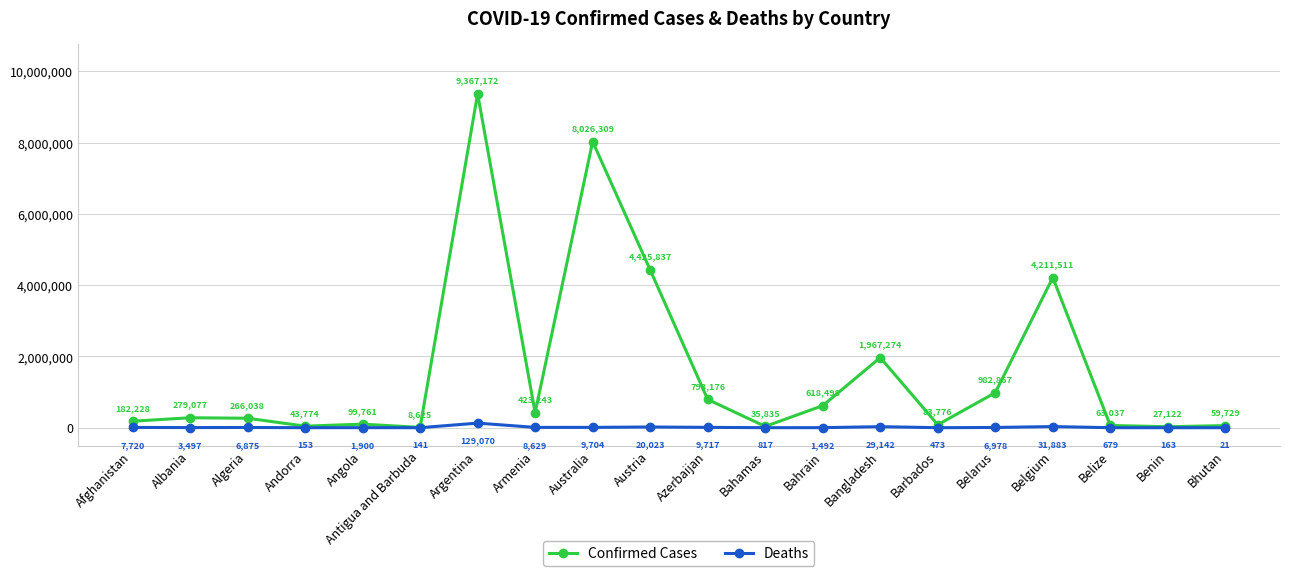

What are all the series names shown in the legend?

Confirmed Cases, Deaths